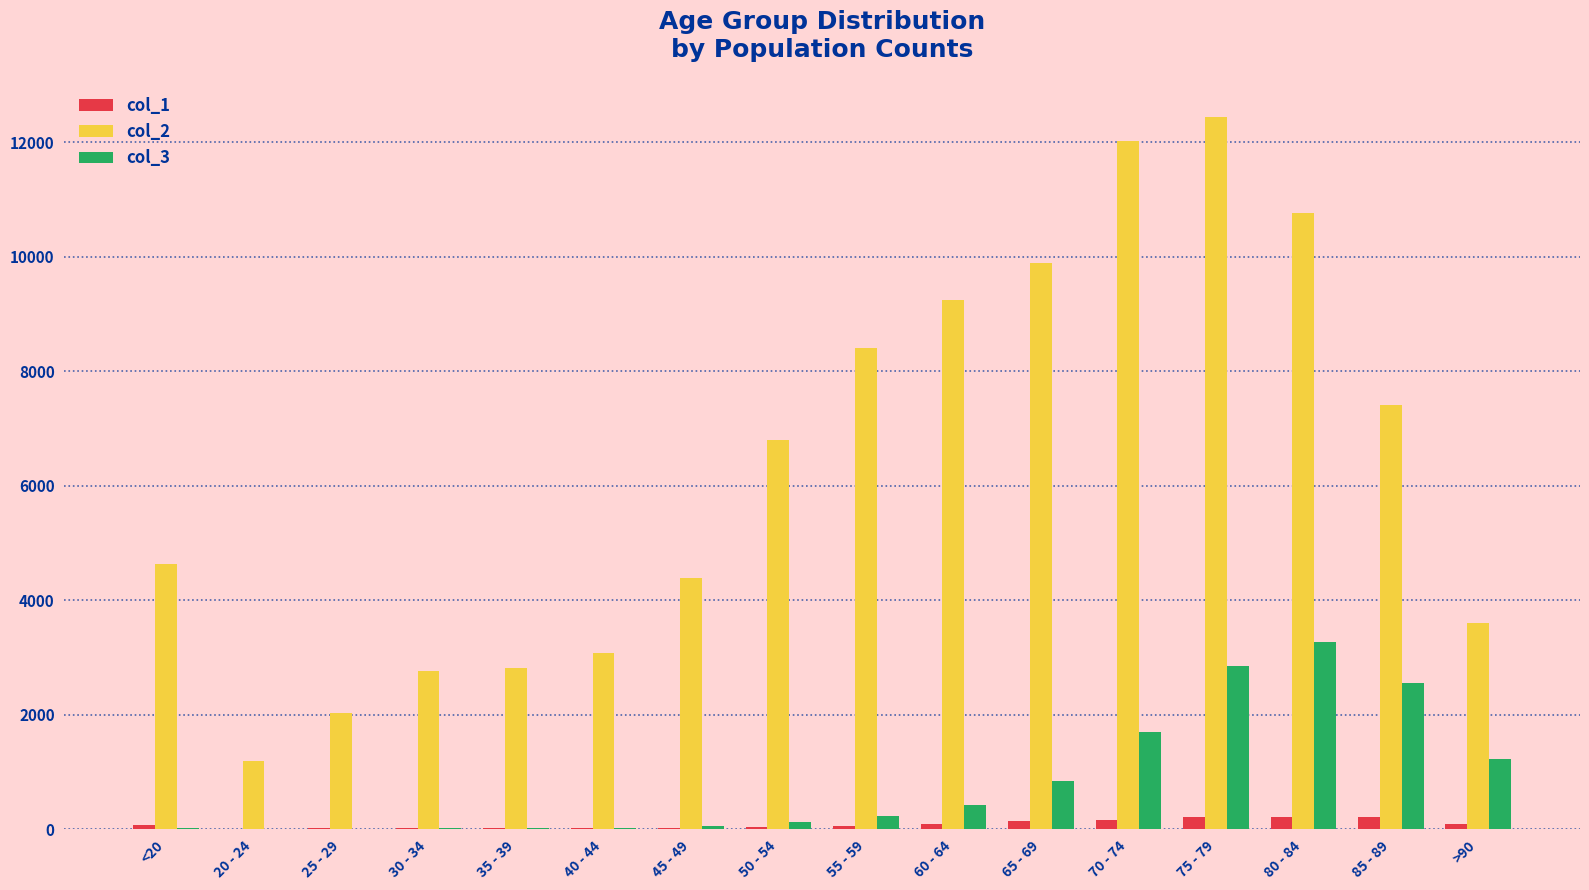

Is the value of col_3 at 70 - 74 greater than the value of col_1 at <20?

Yes